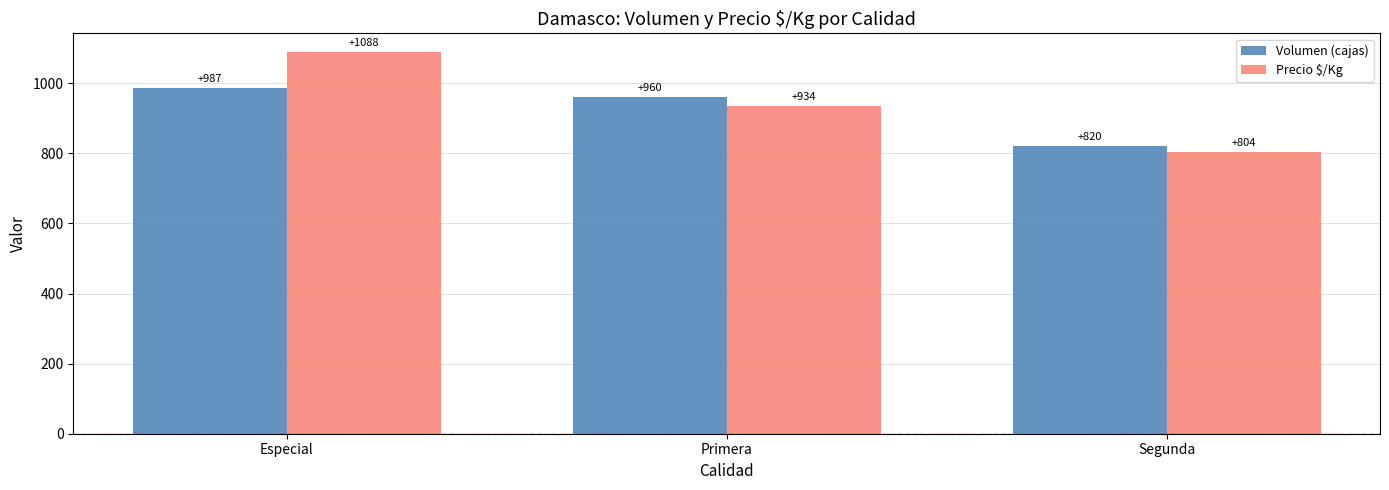

The value of Volumen (cajas) at Especial is 987. True or false?

True